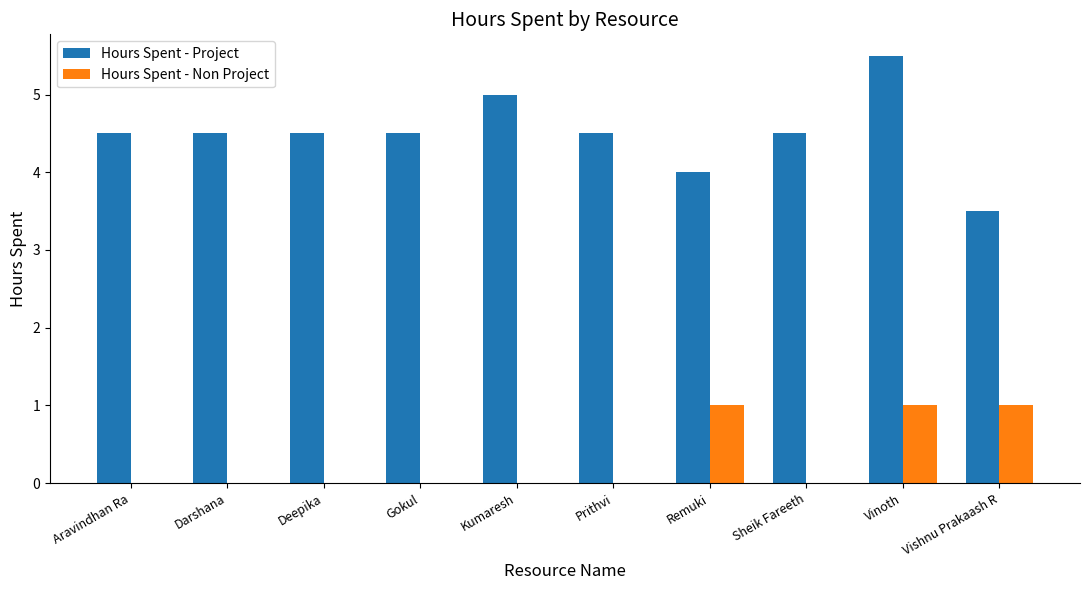

Read the Hours Spent - Project value at Vinoth.

5.5